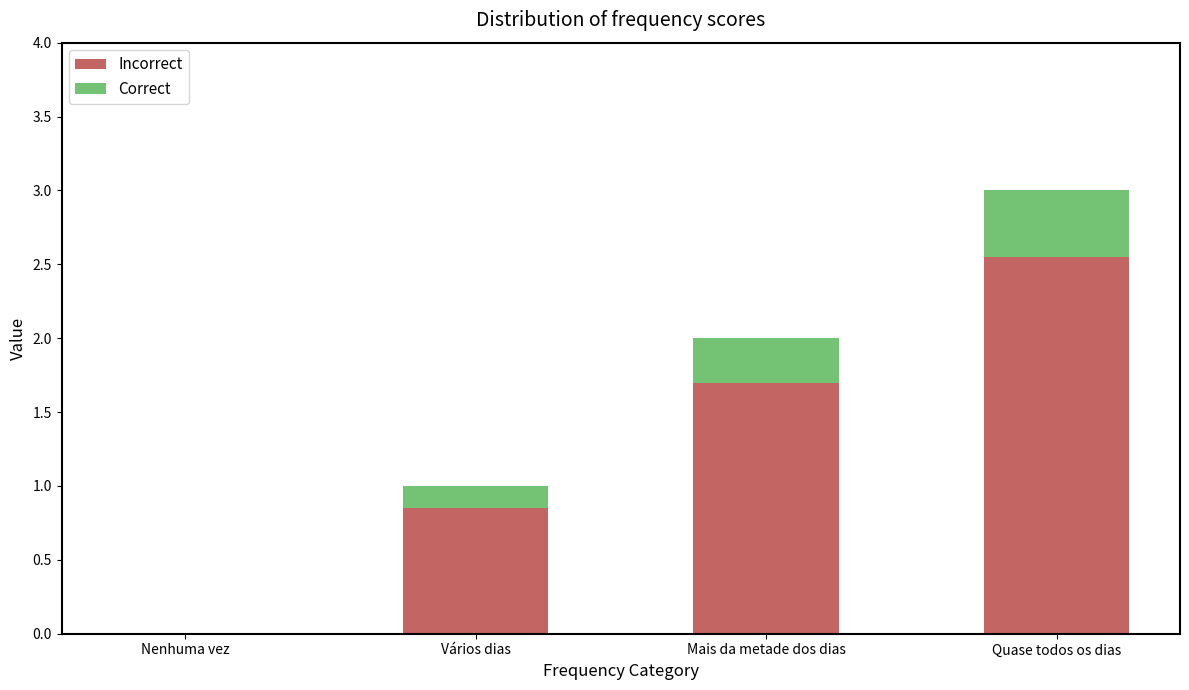

What is the sum of all Incorrect values?

5.1